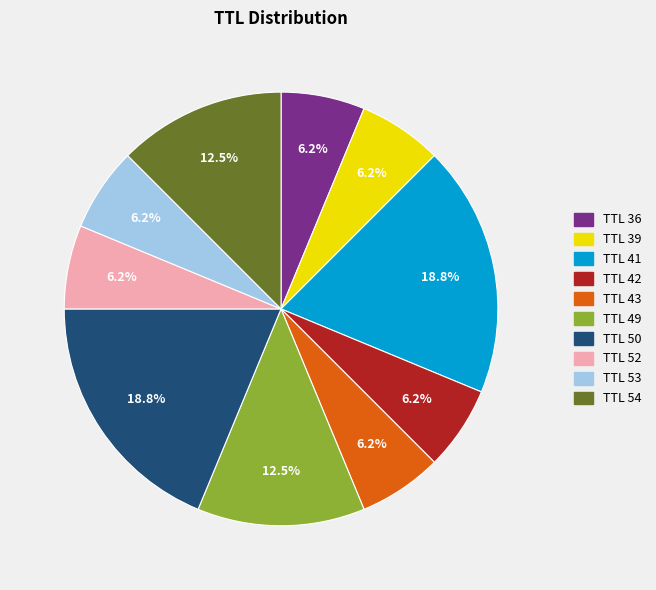

Does TTL 50 represent more than half of the total?

No